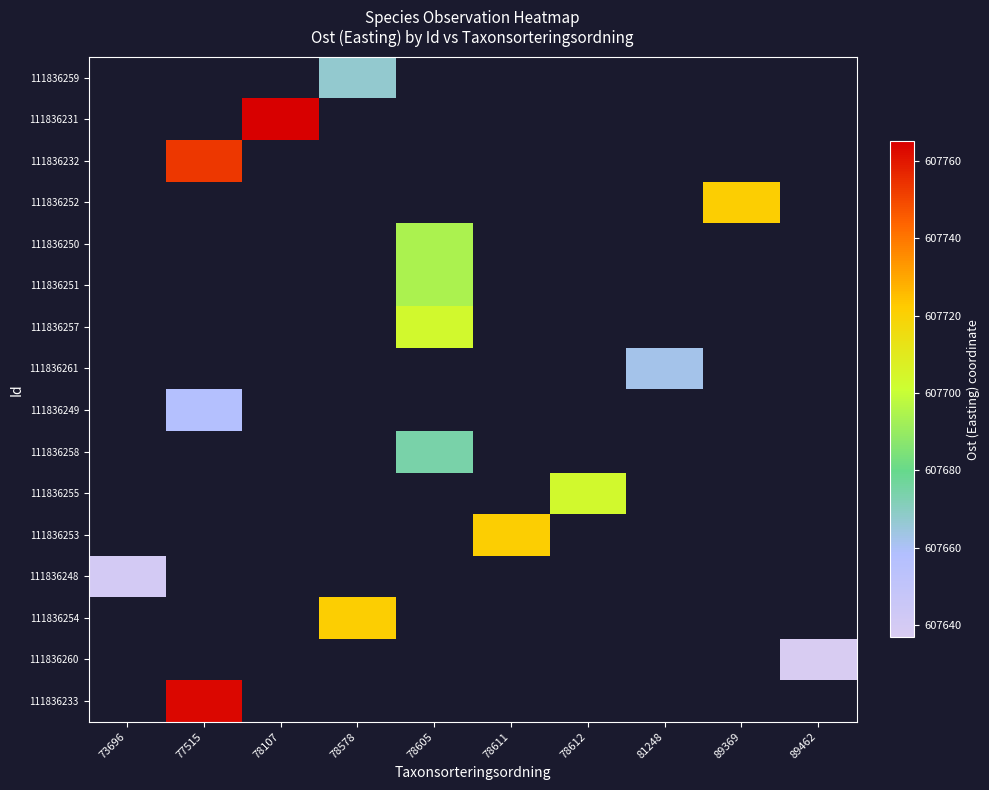

How many distinct data groups are displayed?

16